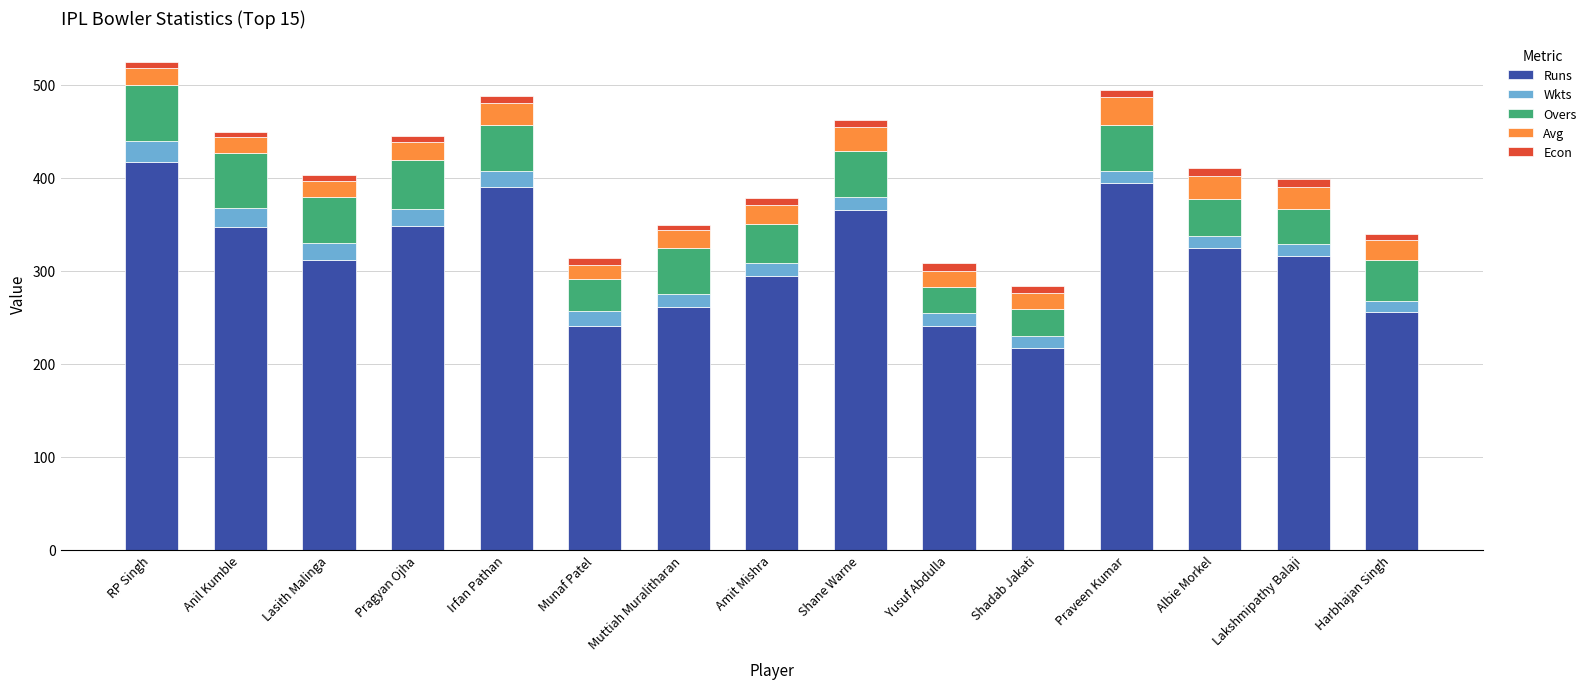

What is the value of the Runs bar at the 12th from the left?

394.0